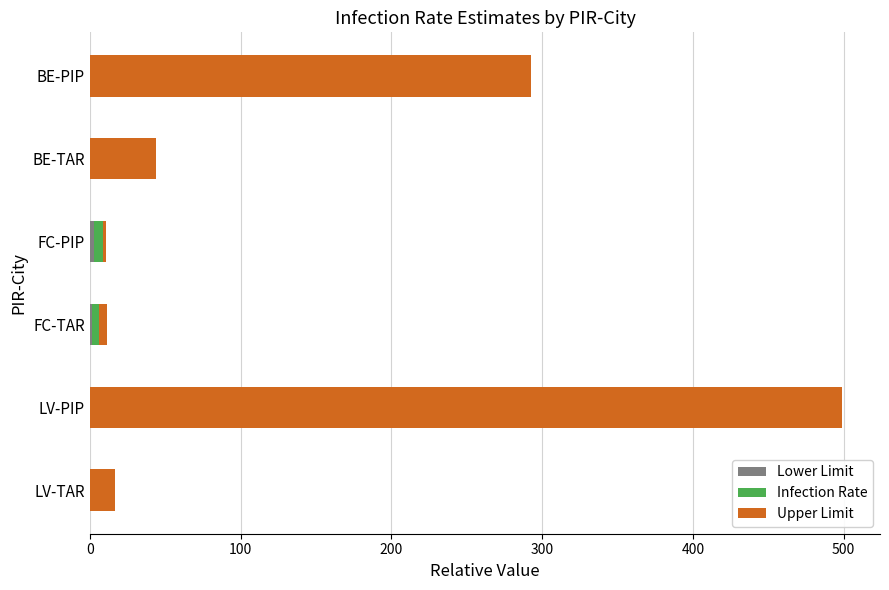

How many categories are shown in the chart?

6